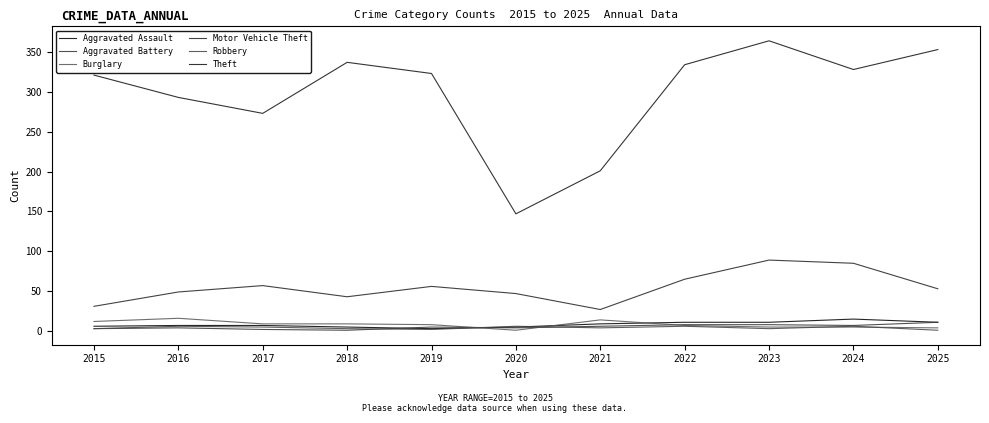

How many lines are shown in the chart?

6